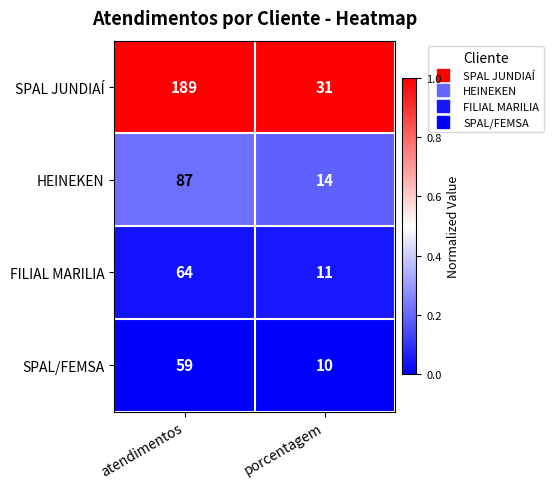

What is the total value across all series at porcentagem?

66